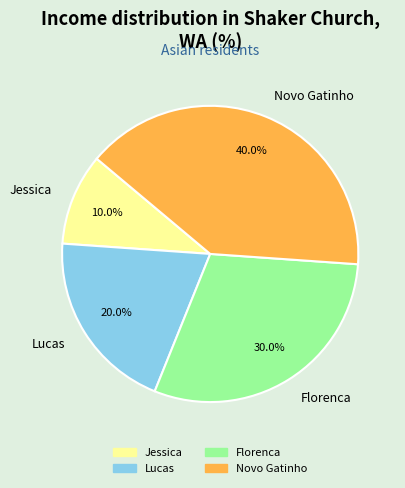

What percentage is the Jessica slice, to the nearest percent?

10%